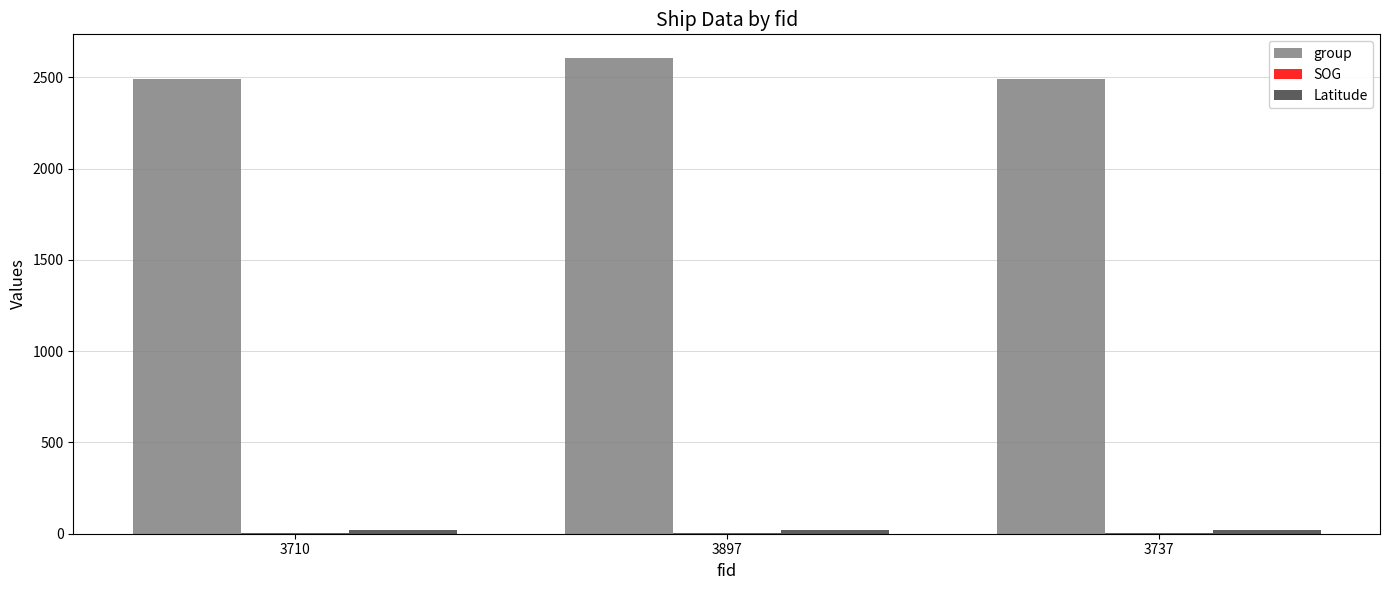

What is the total value across all series at 3897?

2634.8